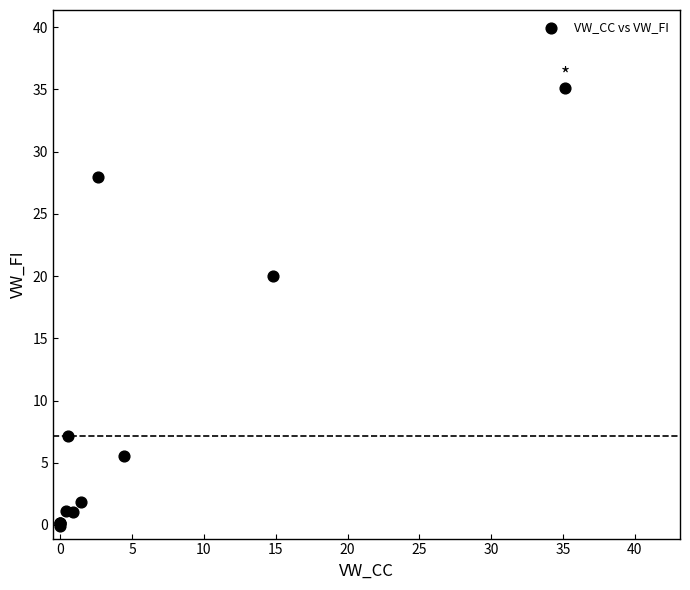

What Y value in the scatter plot is closest to 17?

20.0